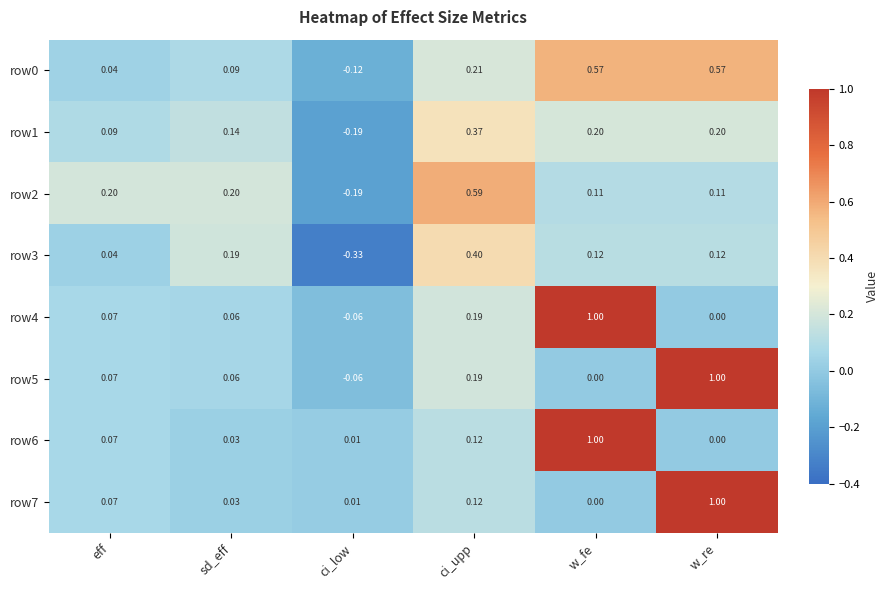

Which label corresponds to the smallest value in the chart?

ci_low